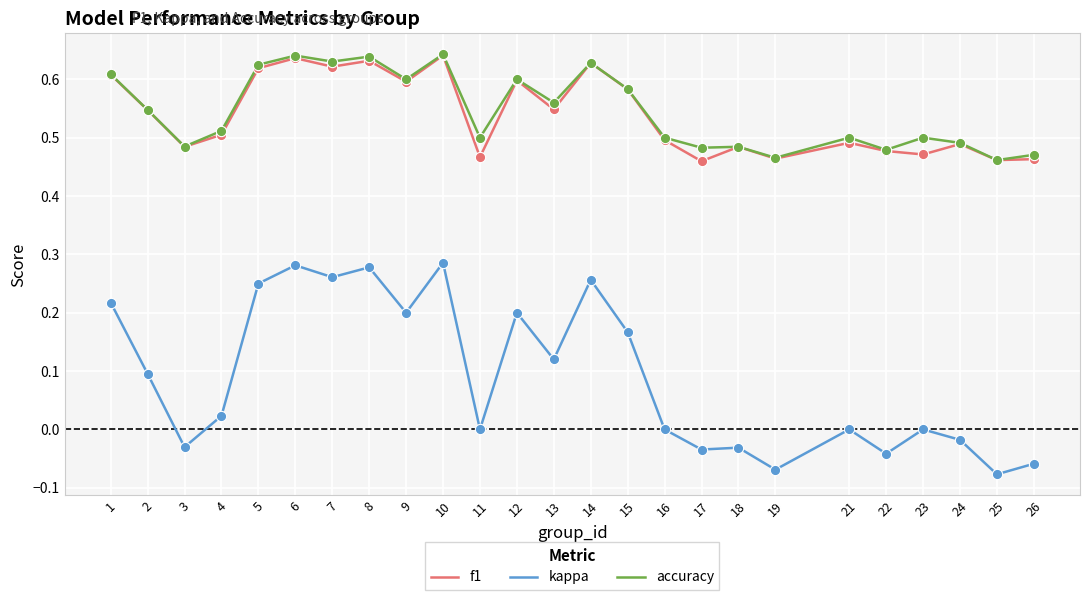

What are all the series names shown in the legend?

f1, kappa, accuracy